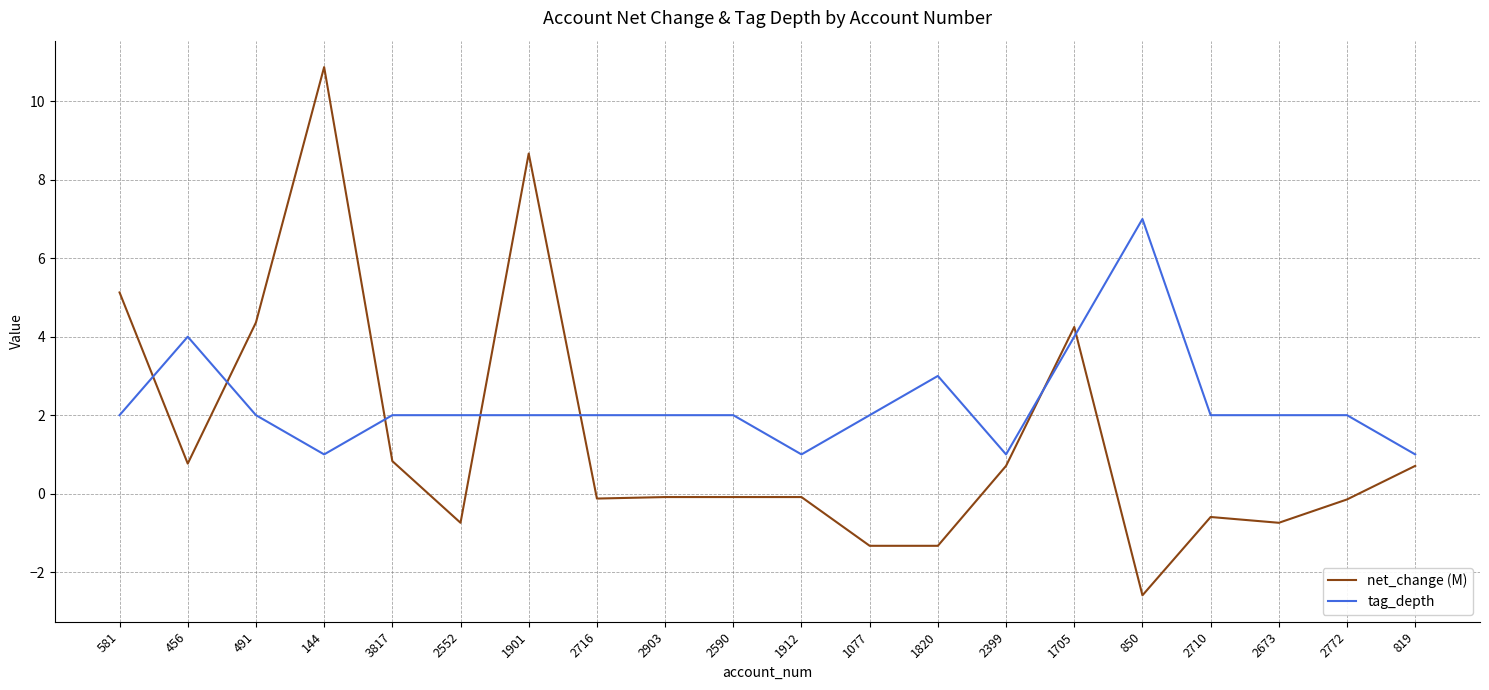

After their last crossing, which series has the higher values: tag_depth or net_change (M)?

tag_depth